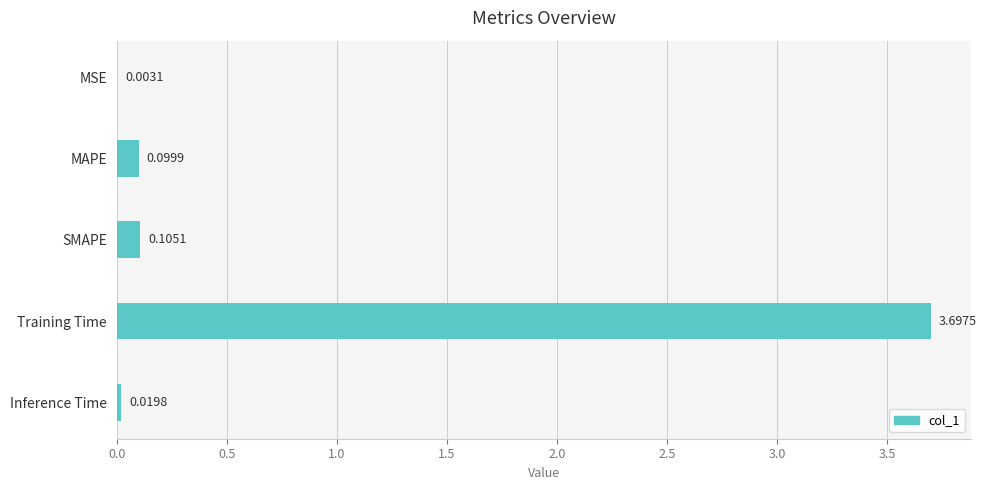

What is the average value?

0.8